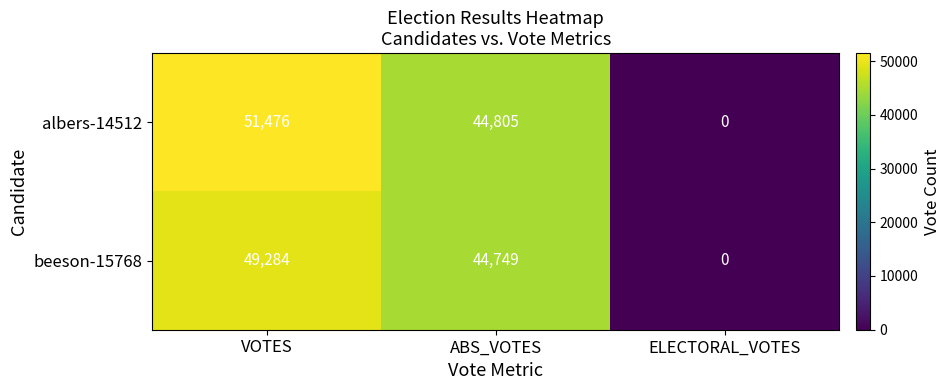

List the series in order of their peak value, highest first.

albers-14512, beeson-15768